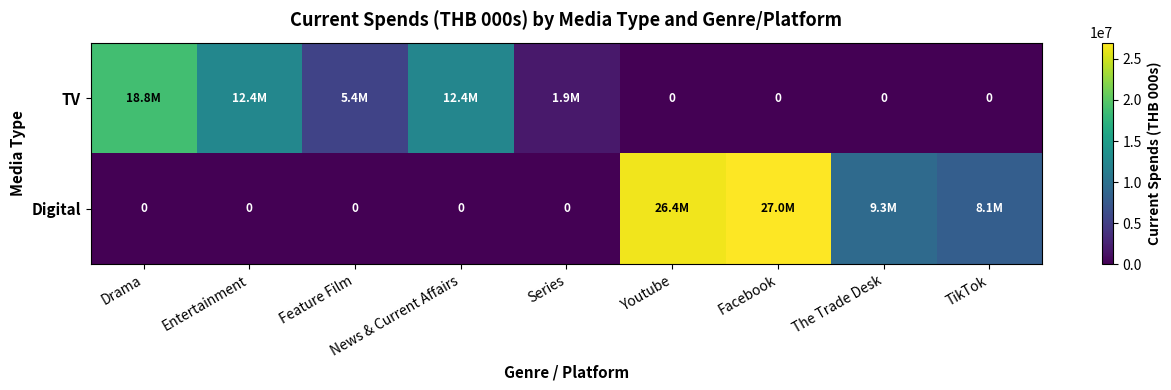

Which series has the largest range (max minus min)?

Digital